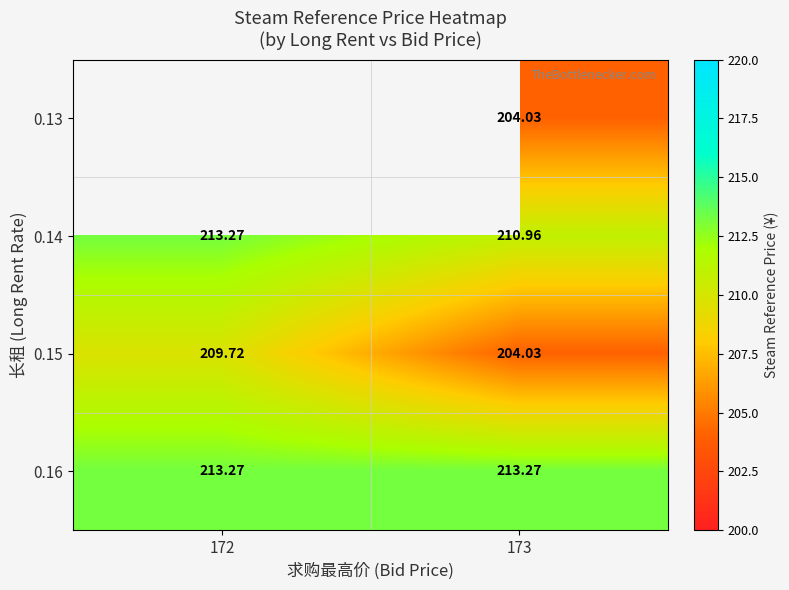

At which category is the sum across all series the highest?

173